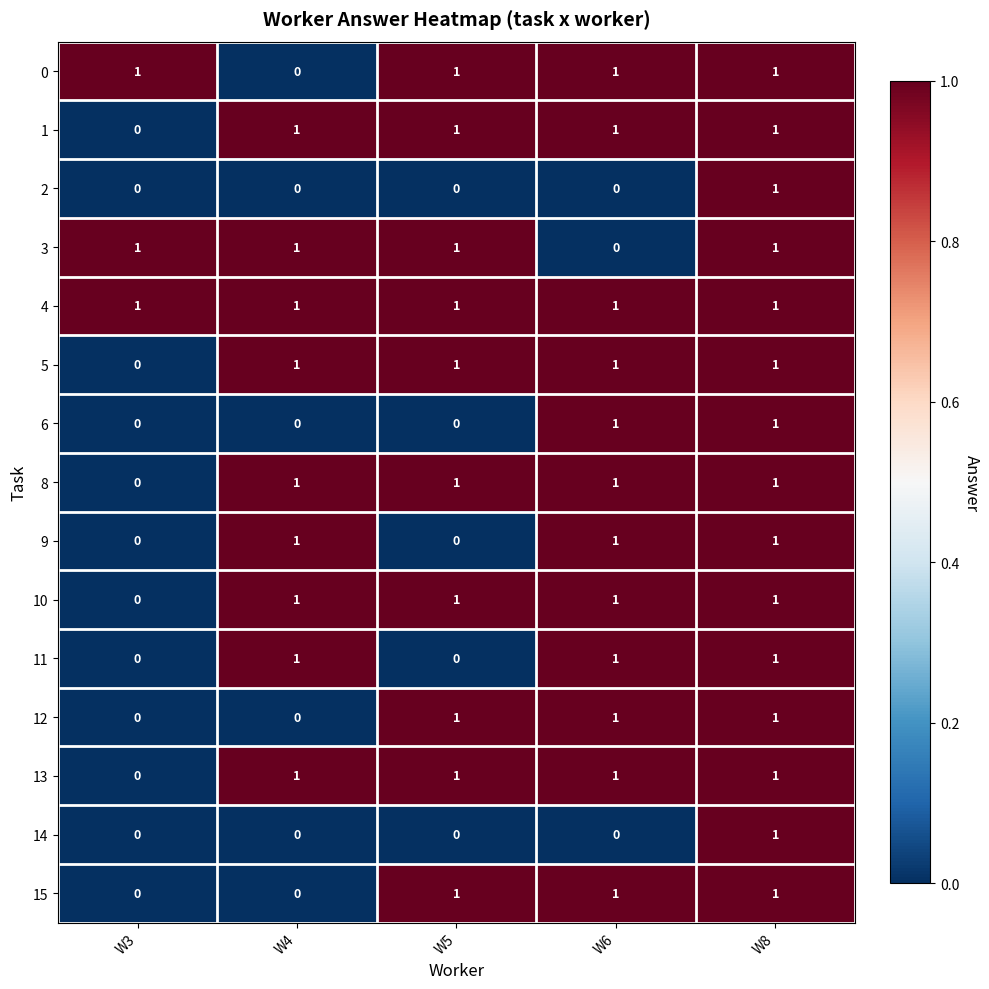

True or false: 8 has a value of 0 at W8.

False